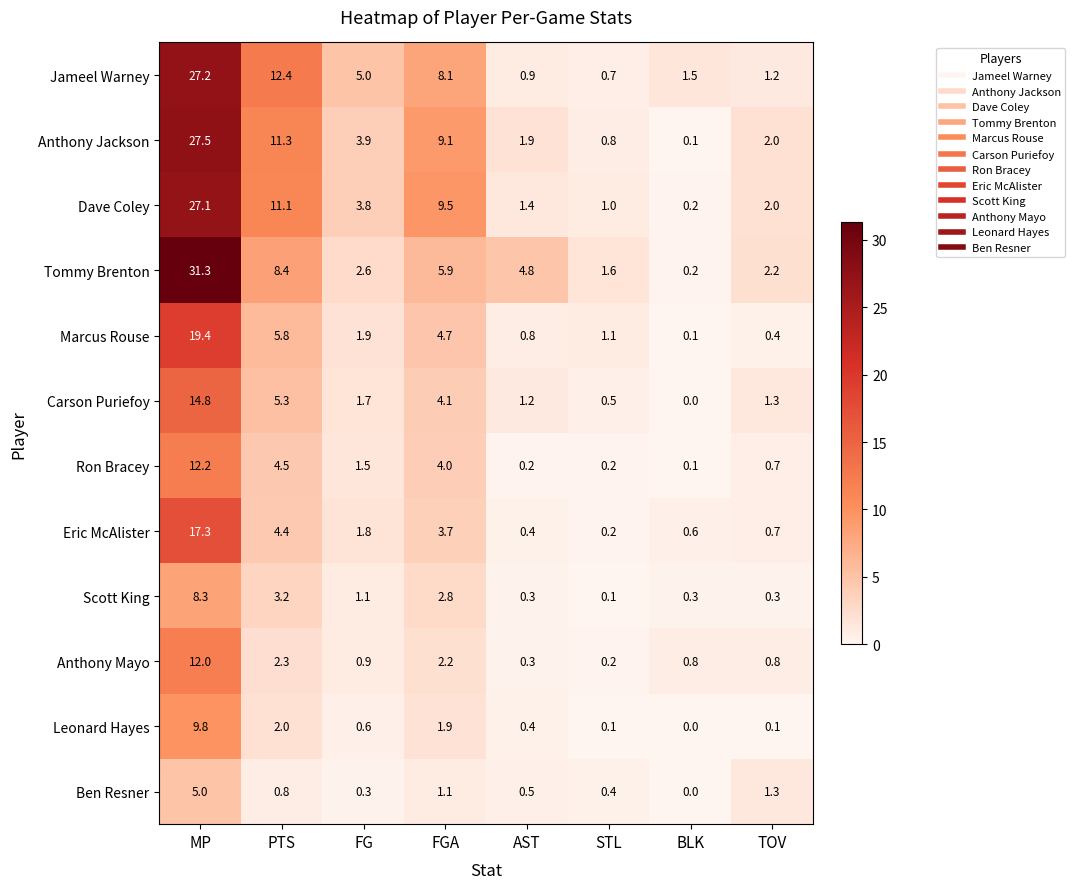

Which category has the lowest value across all series?

BLK